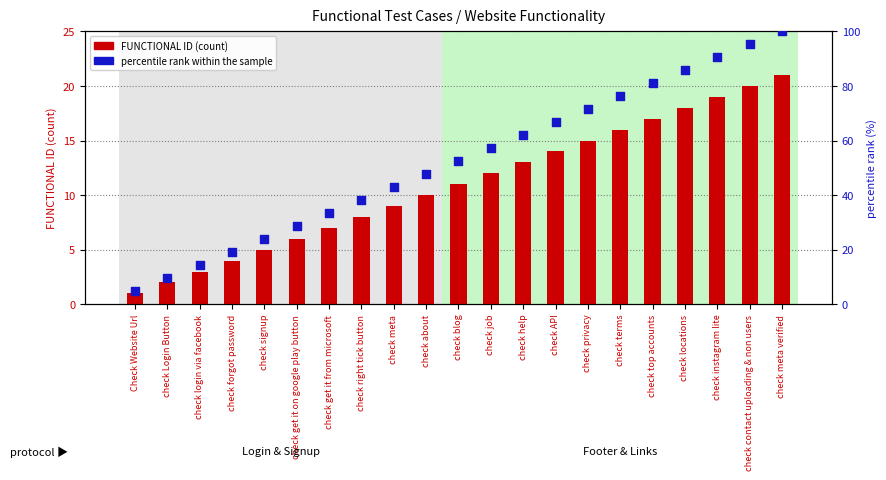

At which category is the sum across all series the highest?

check meta verified